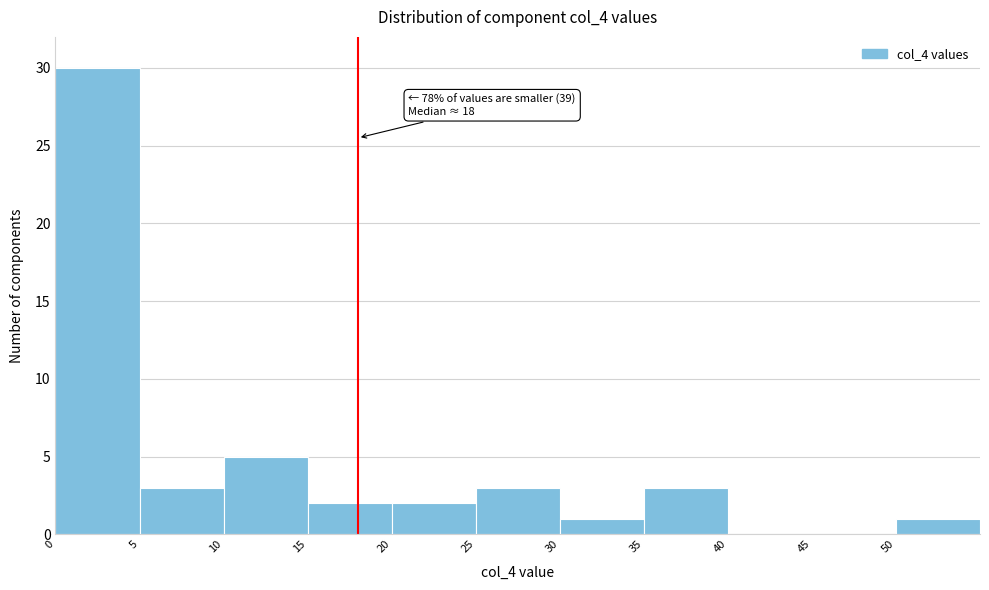

Over which range of the x-axis is the bar tallest?

0 to 5